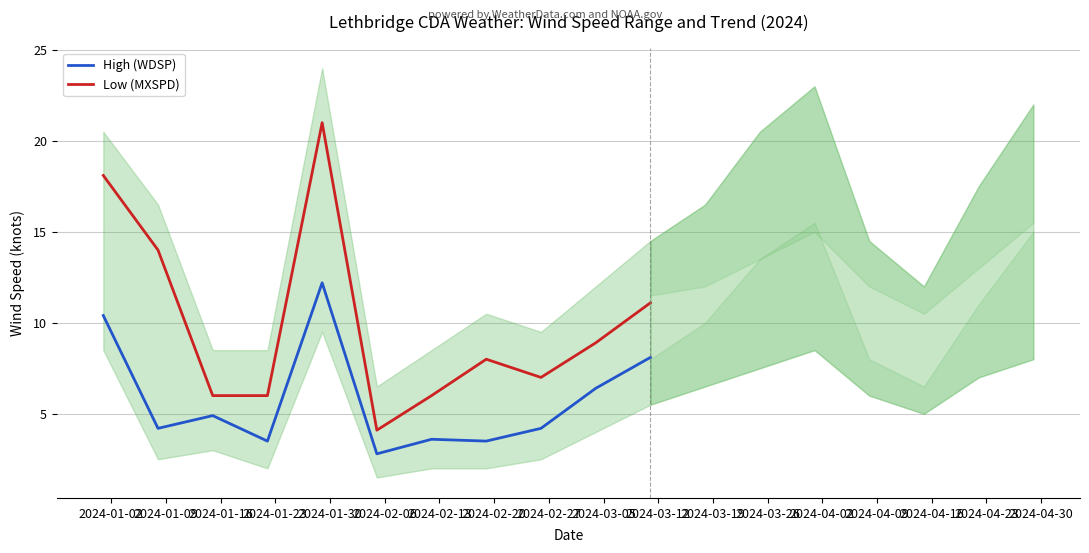

What is the lowest value of the Low (MXSPD) series?

4.1